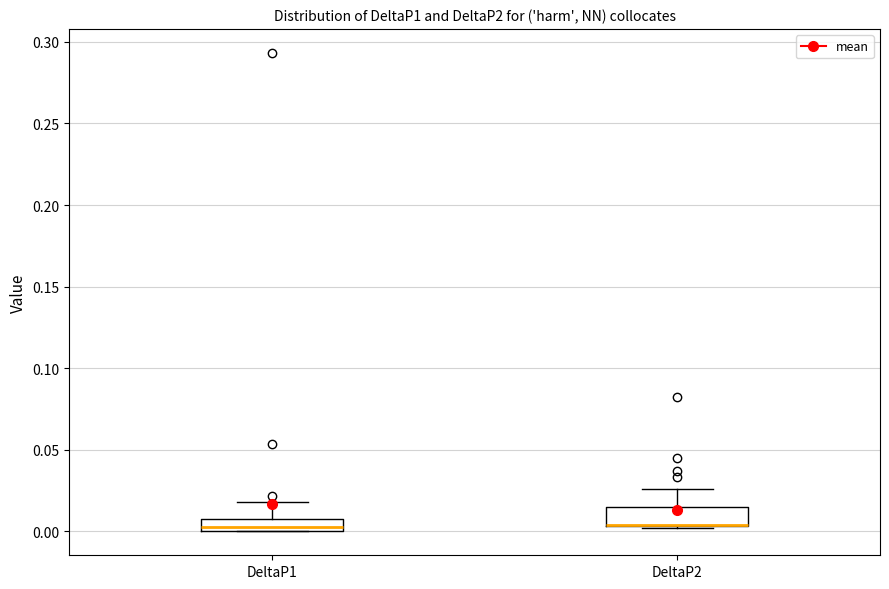

Where is the lower edge of the box for DeltaP1 on the y-axis? The values are not printed on the chart, so give them approximately, as read against the axis.

0.000